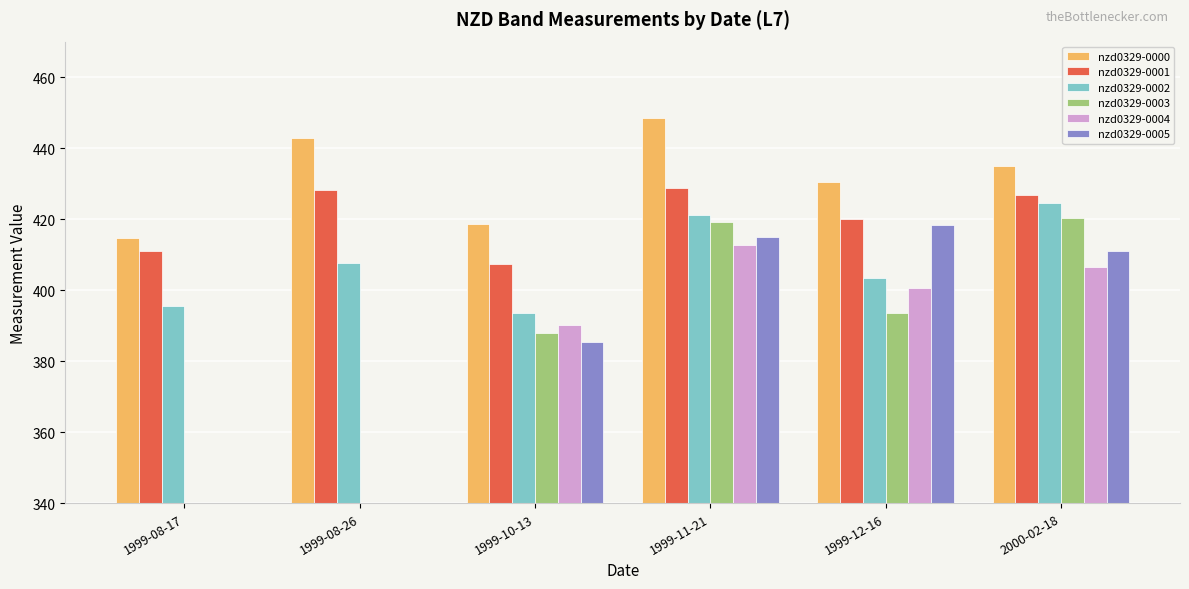

What value does the nzd0329-0003 series have at 1999-12-16?

393.5